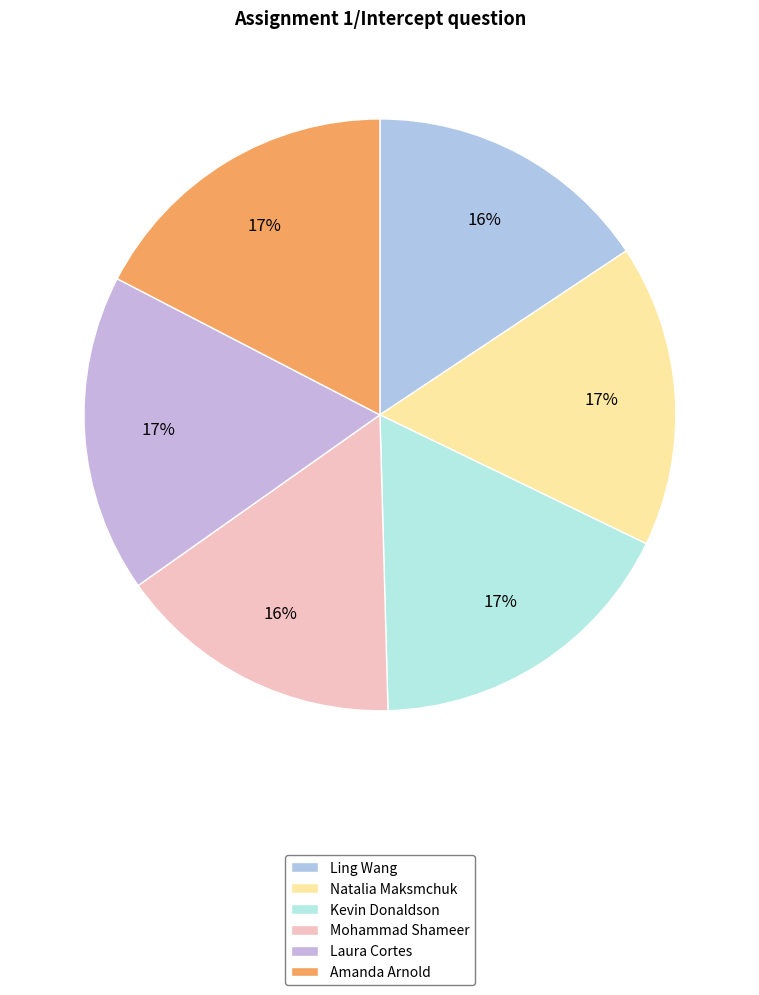

Which slice is the largest?

Kevin Donaldson